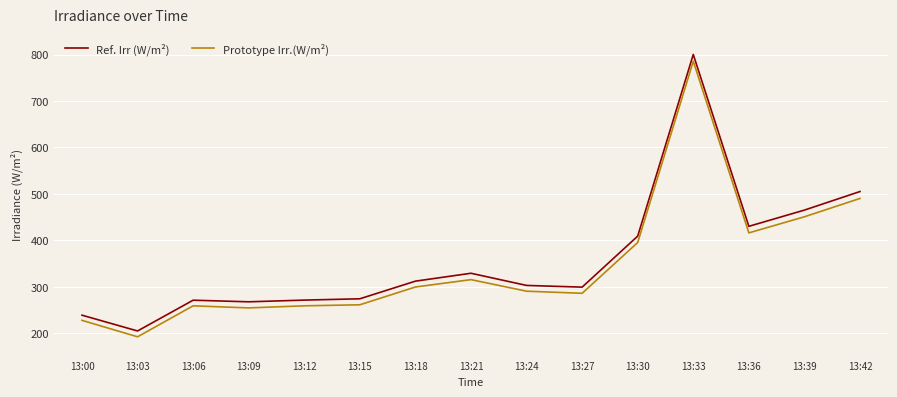

Read the Ref. Irr (W/m²) value at 13:36.

430.4